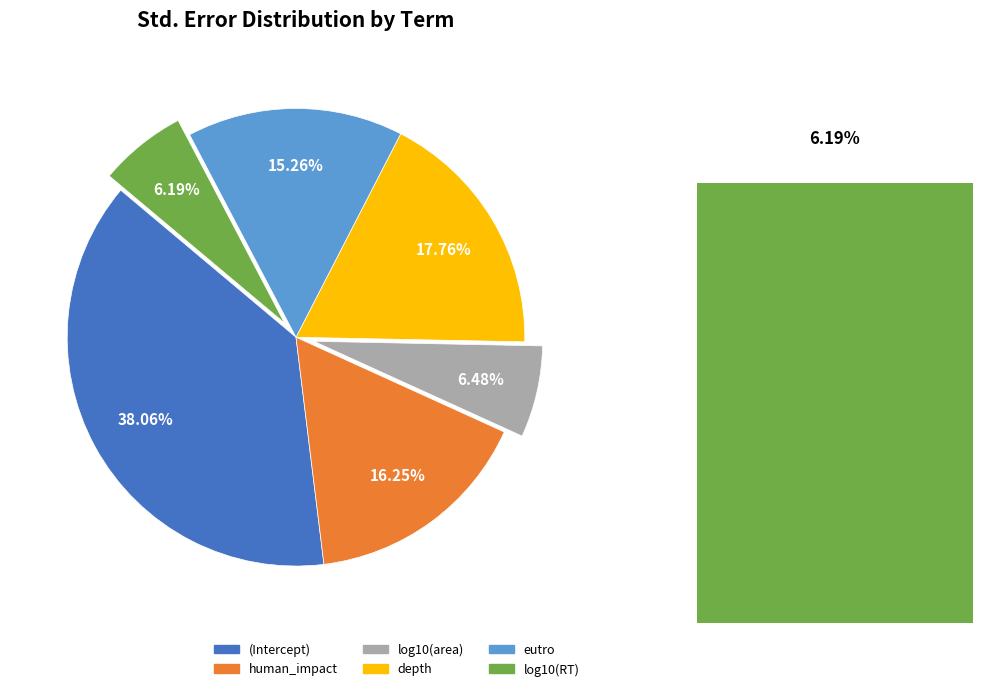

Rank the categories by value from lowest to highest.

log10(RT), log10(area), eutro, human_impact, depth, (Intercept)